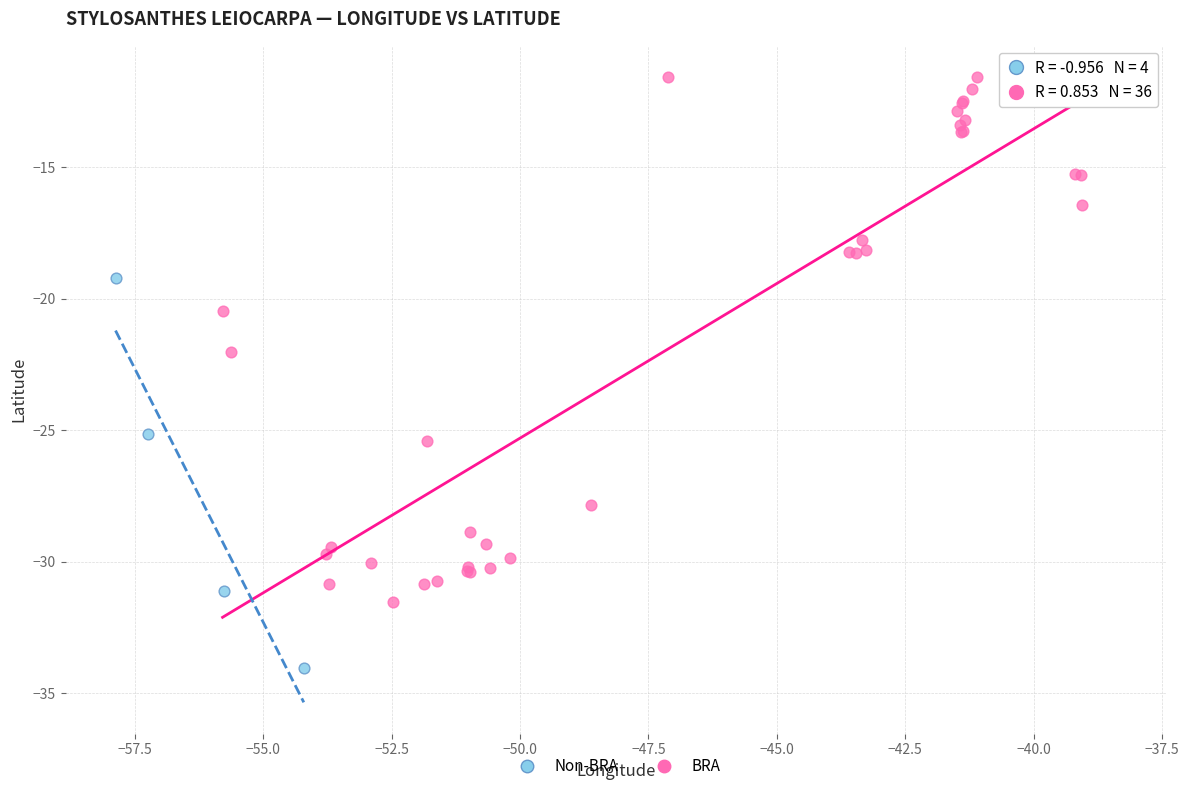

Which series reaches the maximum Y coordinate?

BRA